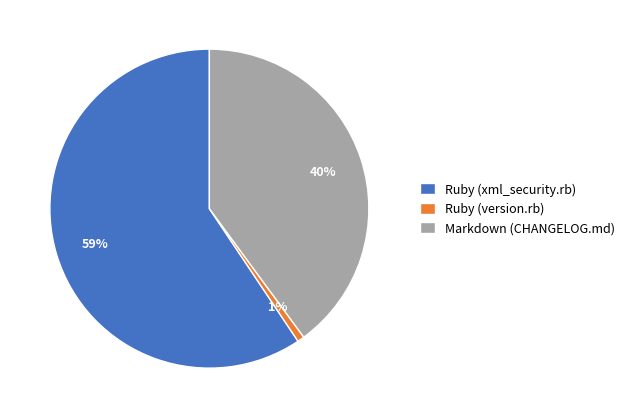

Which has a higher value, Ruby (version.rb) or Markdown (CHANGELOG.md)?

Markdown (CHANGELOG.md)